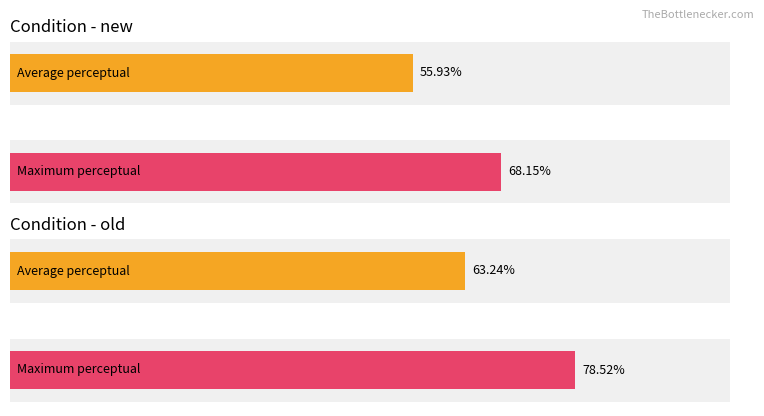

Is it true that Maximum utilization equals 19.8 at trial 3?

False